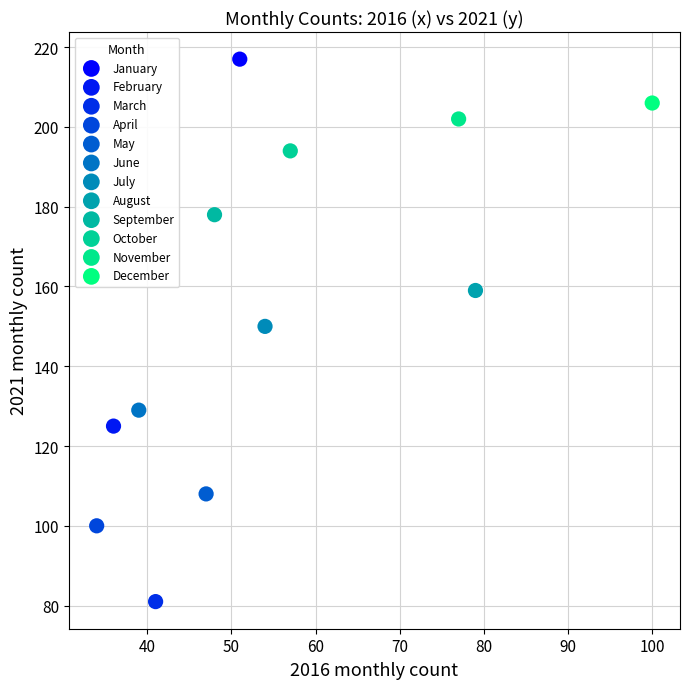

What are all the series names shown in the legend?

January, February, March, April, May, June, July, August, September, October, November, December